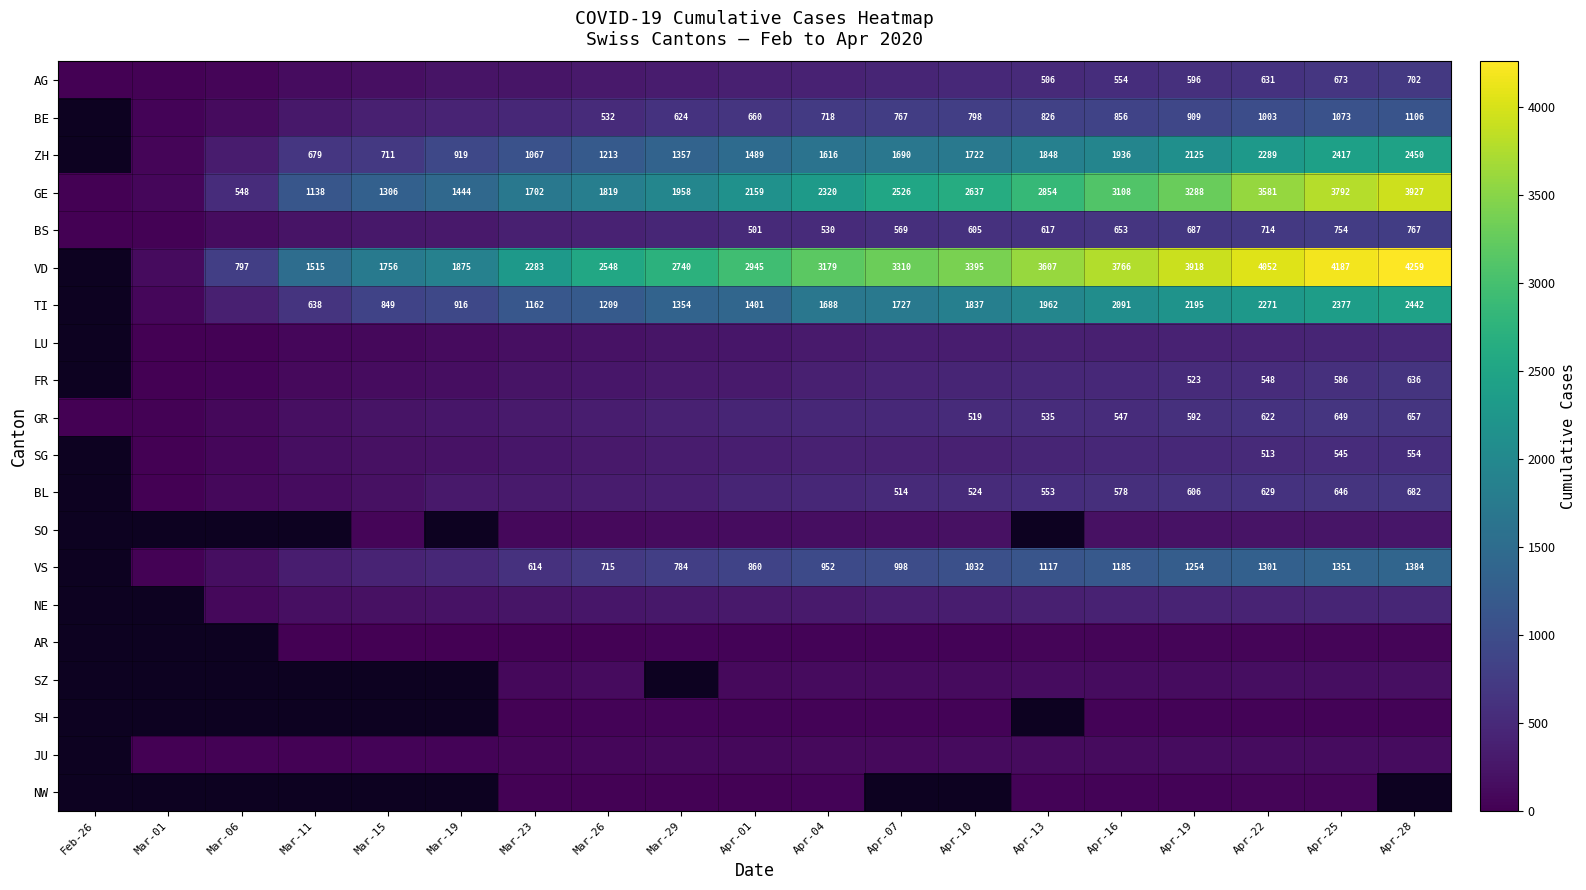

True or false: BE has a value of 1145 at Apr-16.

False